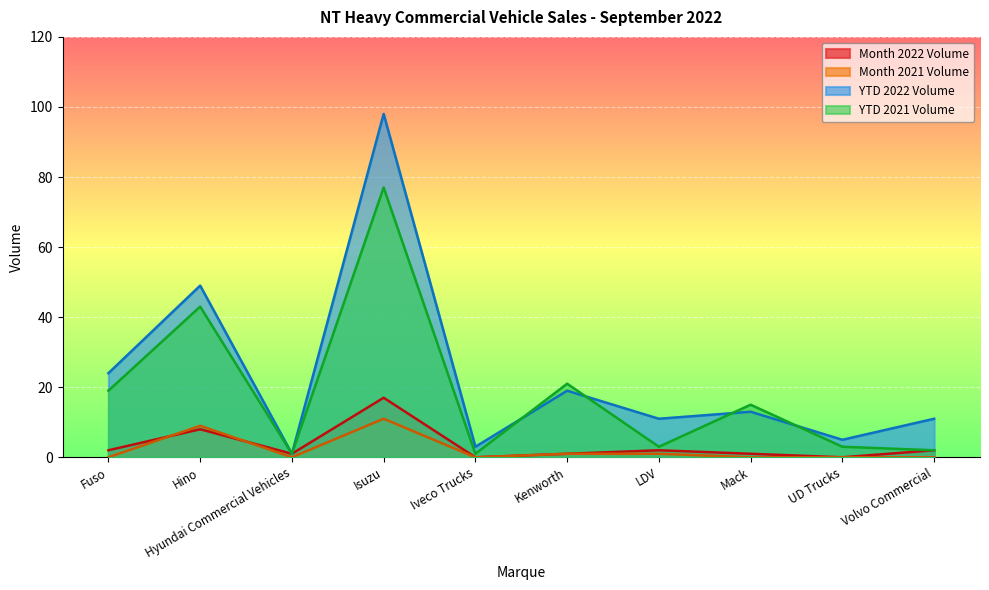

Which category has the lowest value across all series?

Iveco Trucks